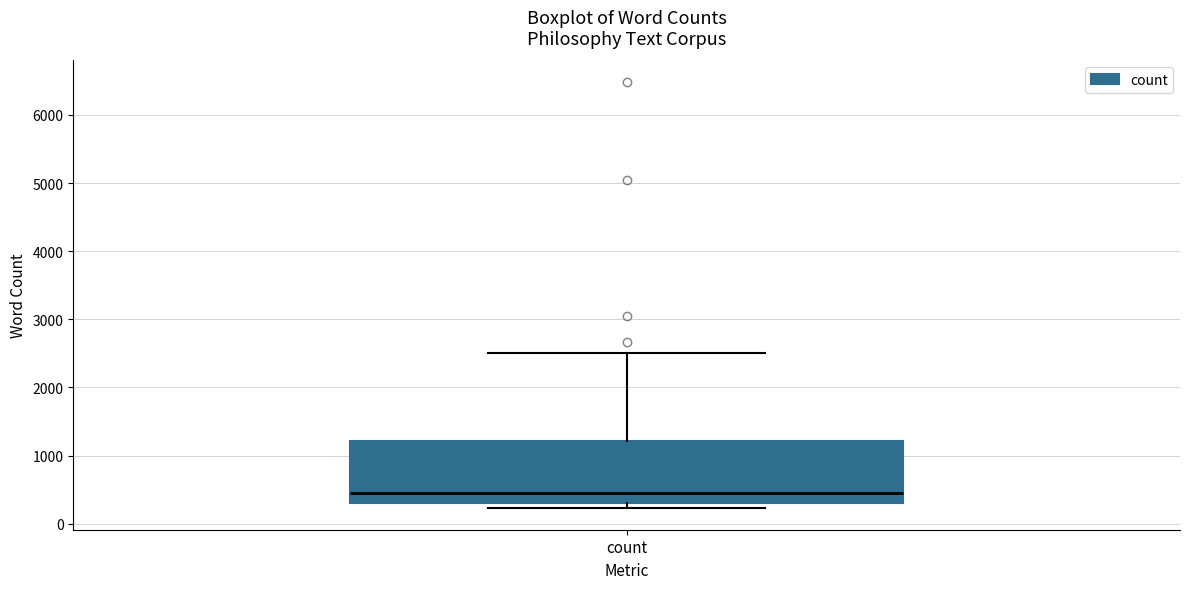

Where does the median line of the box for count sit on the y-axis? The values are not printed on the chart, so give them approximately, as read against the axis.

400